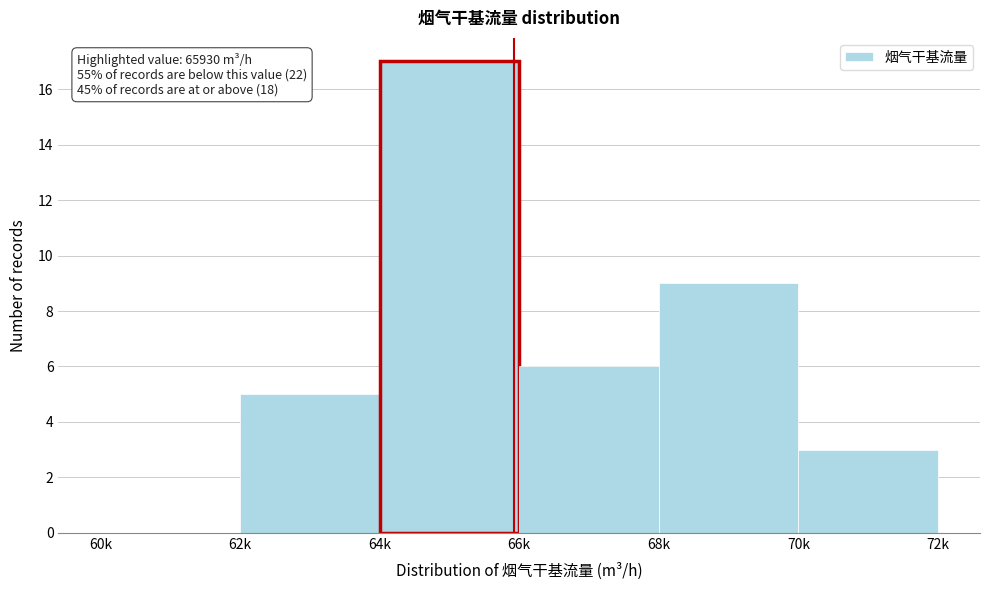

What value does the data have at 66k?

6